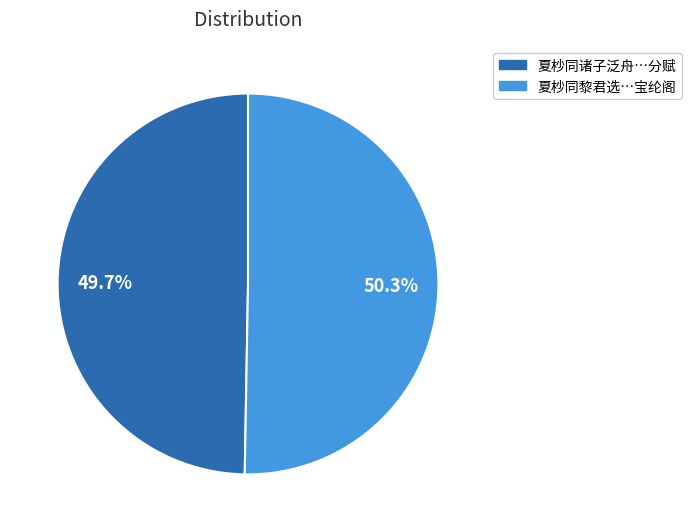

Is there any slice that represents more than half of the pie?

Yes